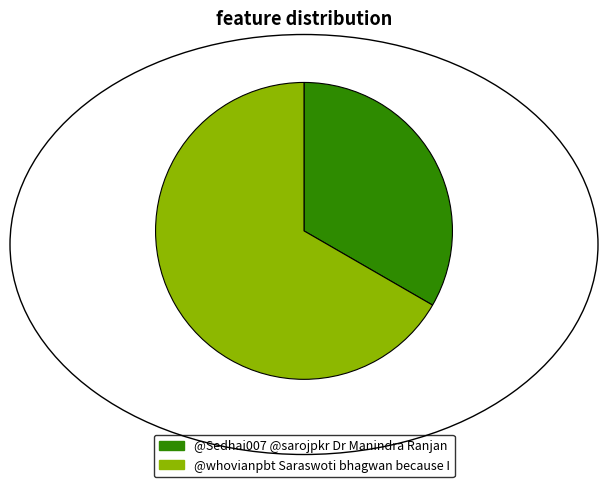

Between @Sedhai007 @sarojpkr Dr Manindra Ranjan and @whovianpbt Saraswoti bhagwan because I, which is larger?

@whovianpbt Saraswoti bhagwan because I